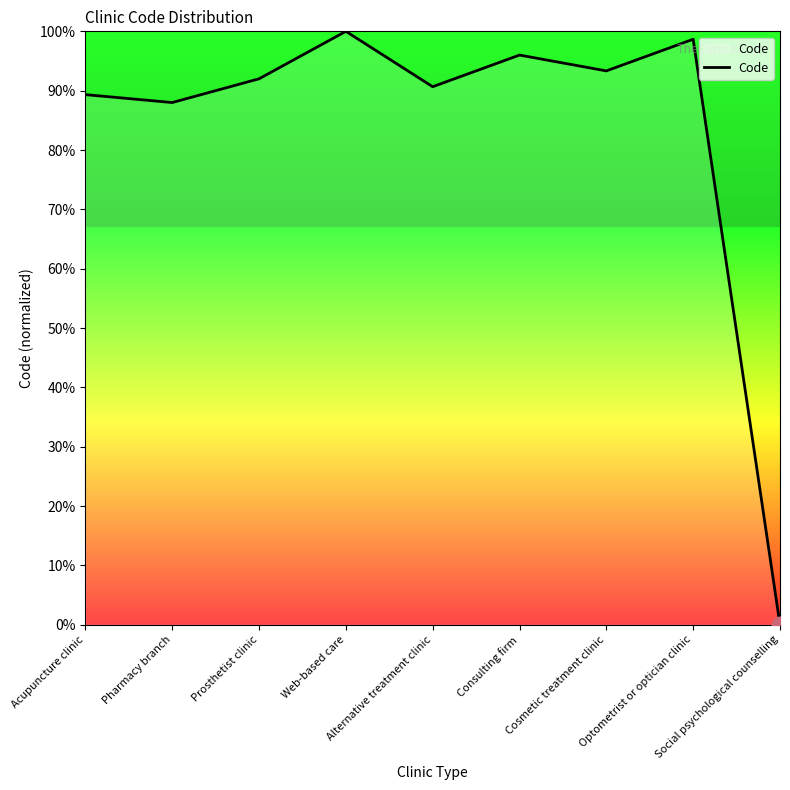

What is the difference between the maximum and minimum values?

100.0